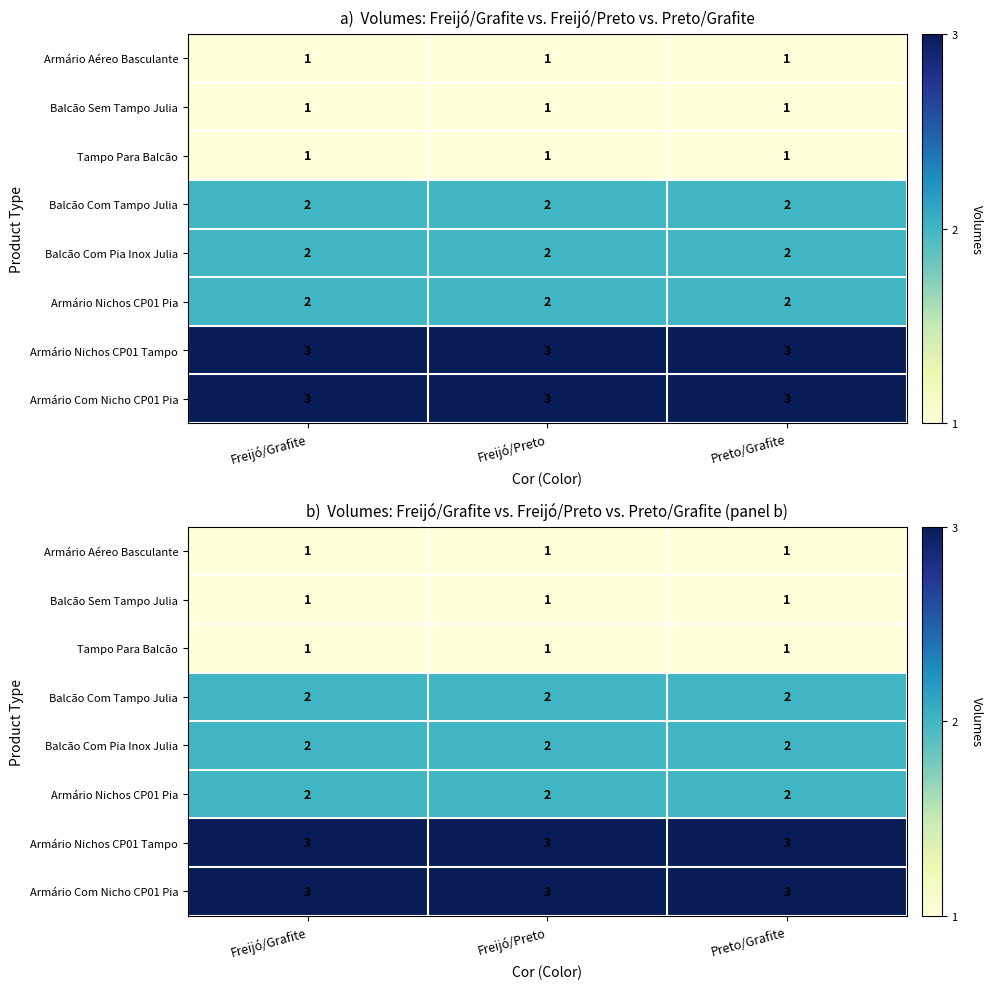

What is the maximum value for Balcão Sem Tampo Julia?

1